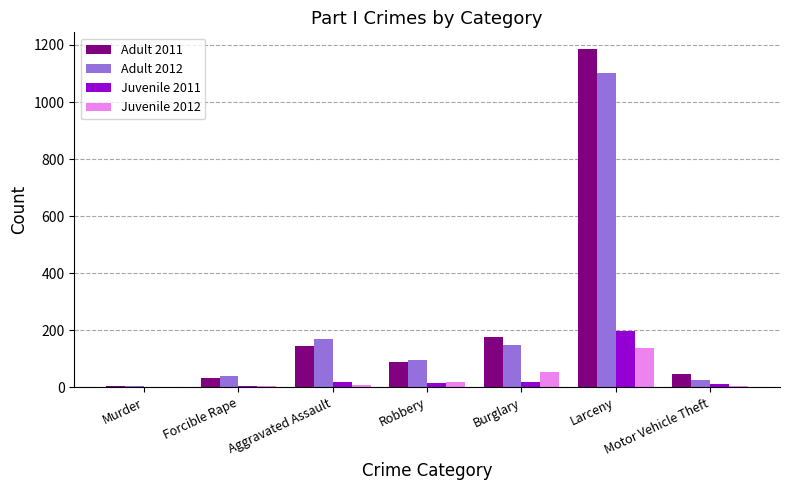

How many distinct data groups are displayed?

4